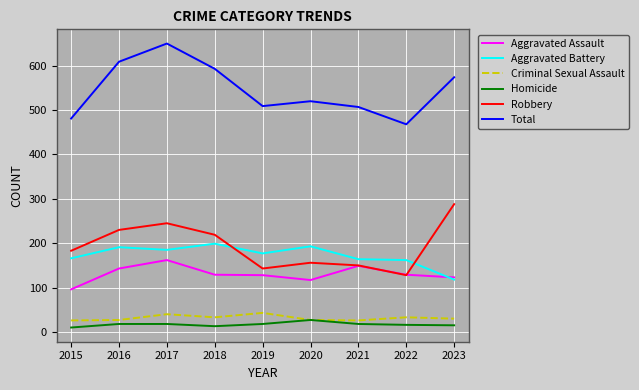

Between 2018 and 2019, which series saw the biggest shift?

Total